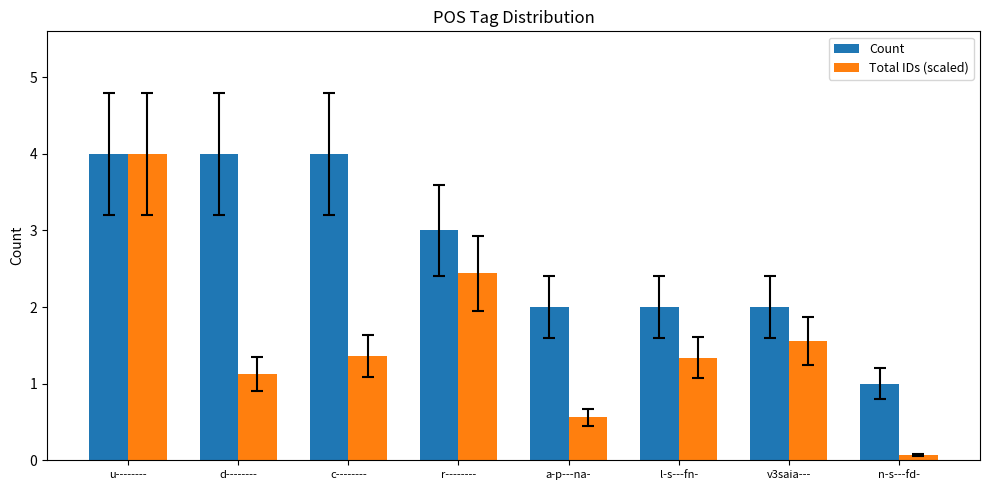

What is the highest value of the Count series?

4.0